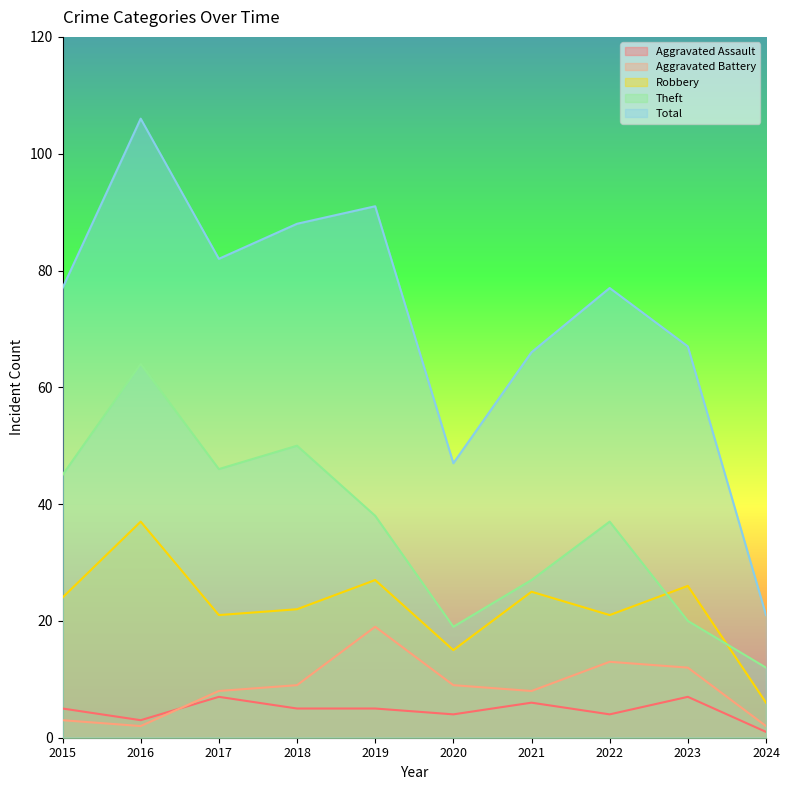

How many lines are shown in the chart?

5